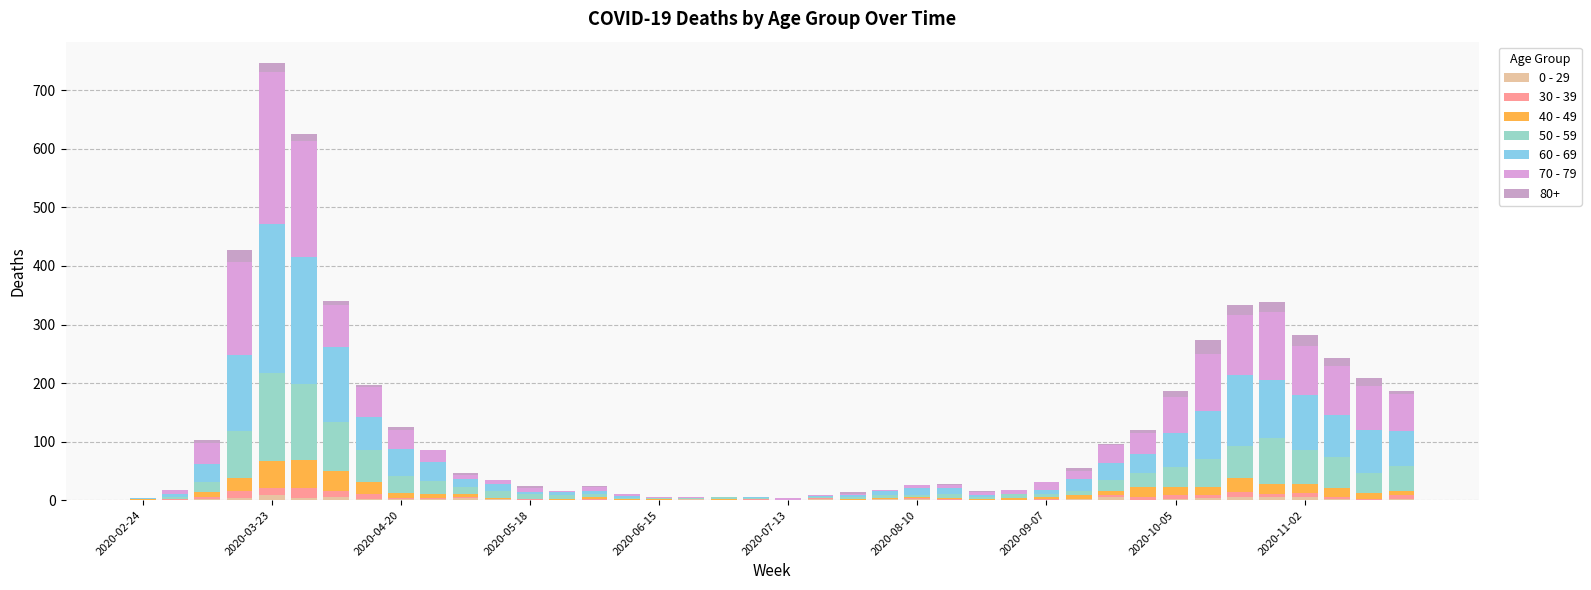

Which series has the largest total across all categories?

60 - 69